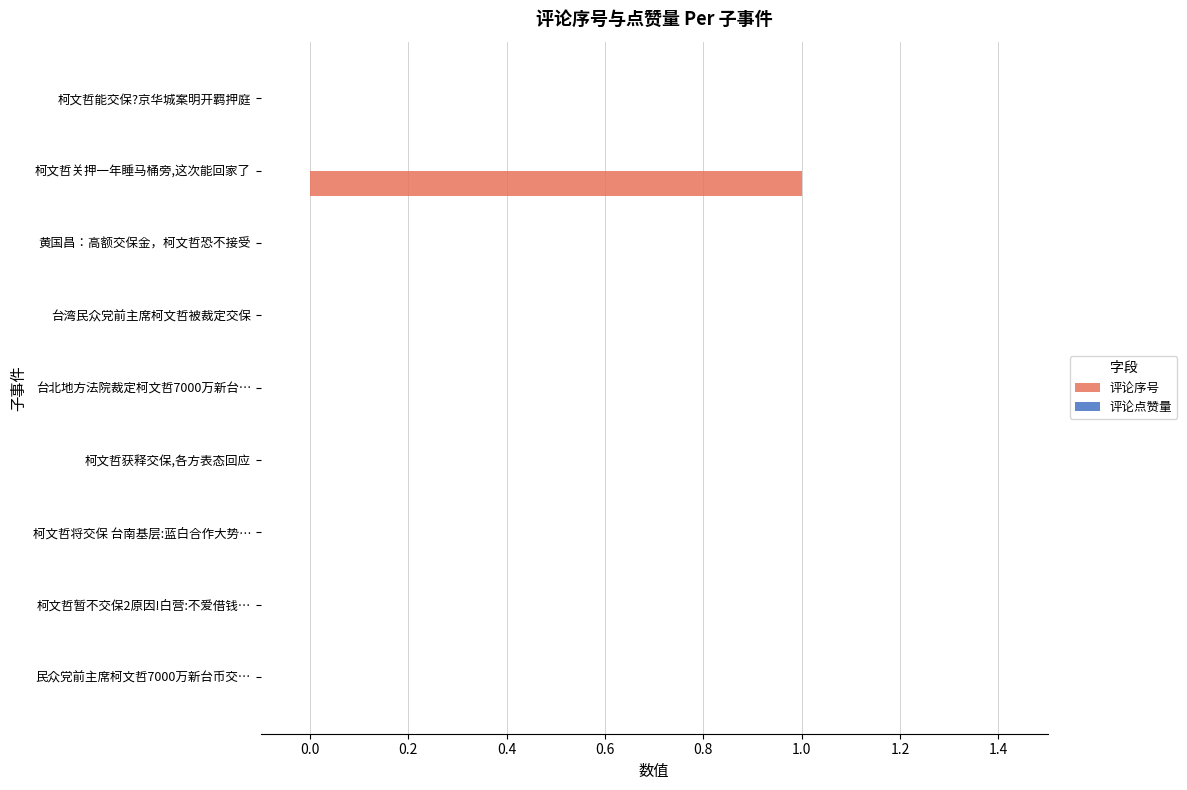

The value at 台湾民众党前主席柯文哲被裁定交保 is 0. True or false?

True